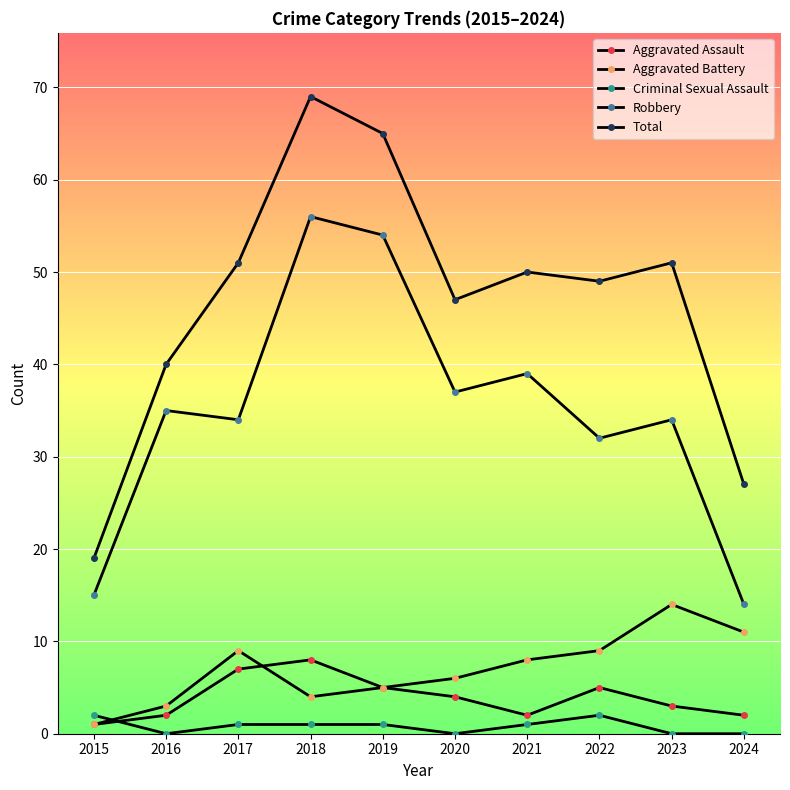

What is the difference between the highest and lowest values at 2018?

68